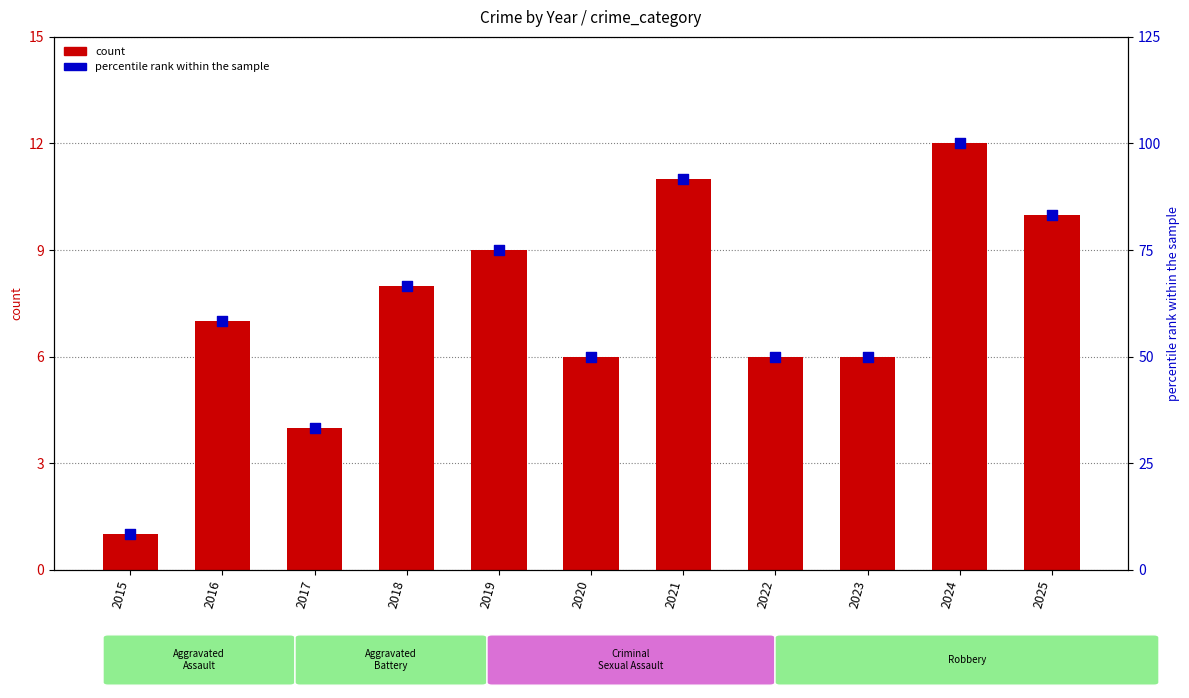

At which category is the sum across all series the highest?

2024